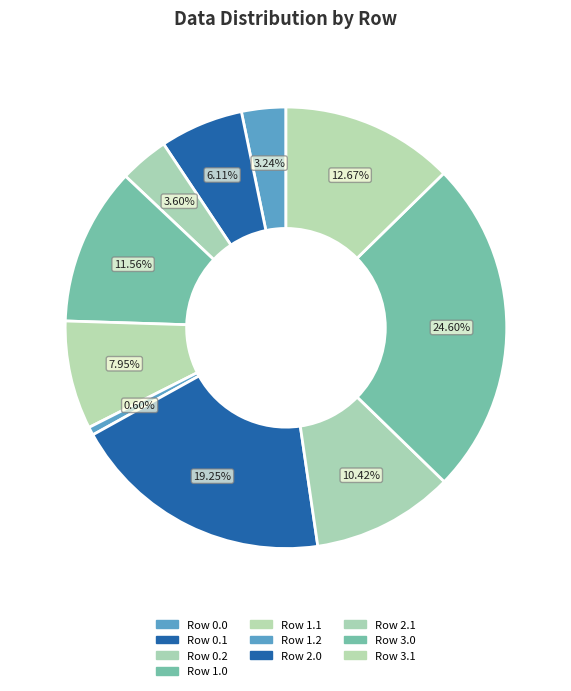

To the nearest percent, what is the difference between the Row 2.1 and Row 3.1 slice percentages?

2%